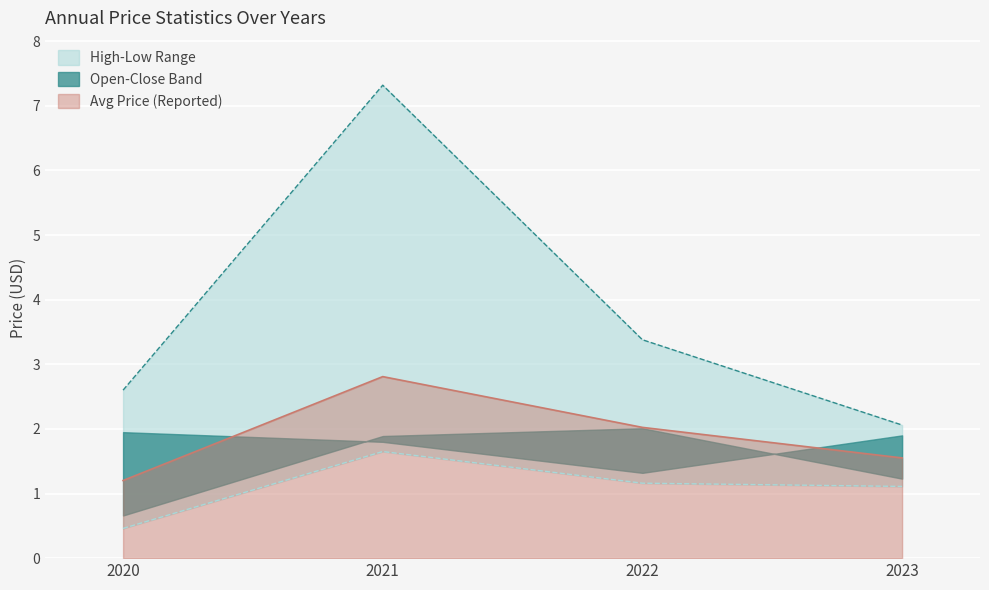

What is the sum of all year_high values?

15.4